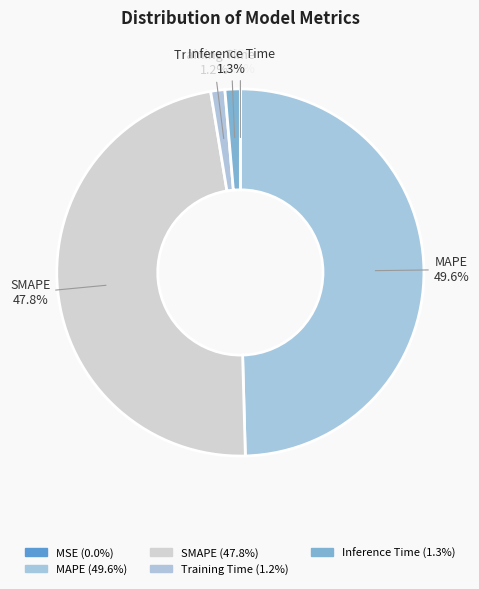

What percentage is the SMAPE slice, to the nearest percent?

48%